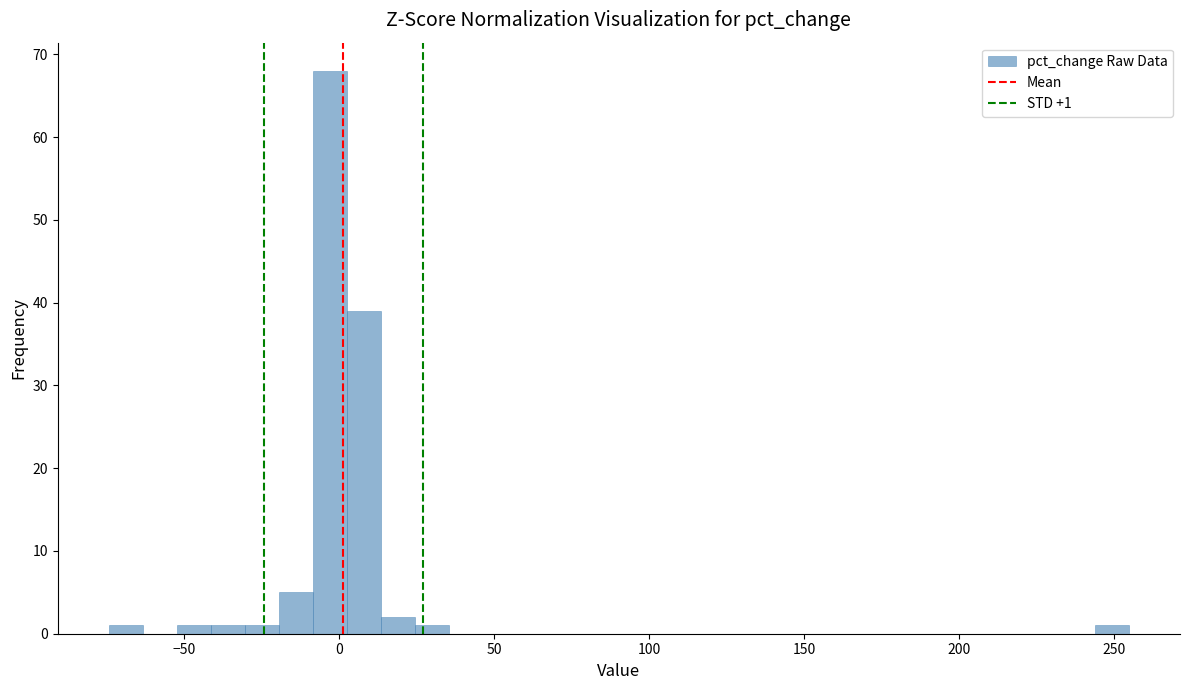

Read against the x-axis, roughly where is the centre of the tallest bar?

-5